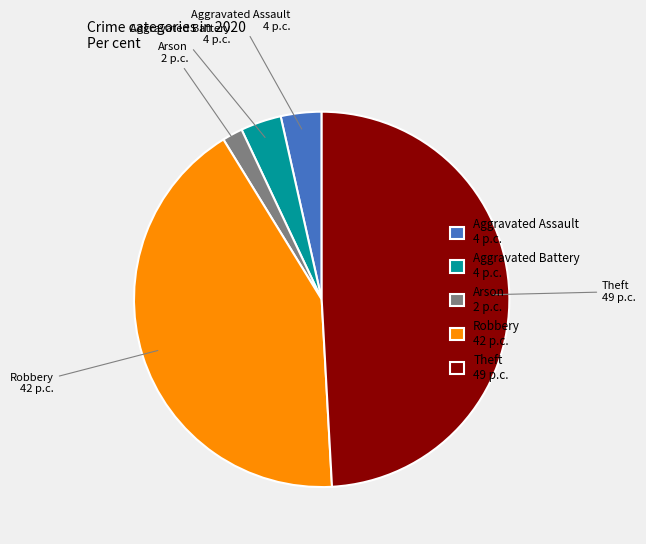

Is the sum of Aggravated Assault 4 p.c. and Robbery 42 p.c. greater than half?

No